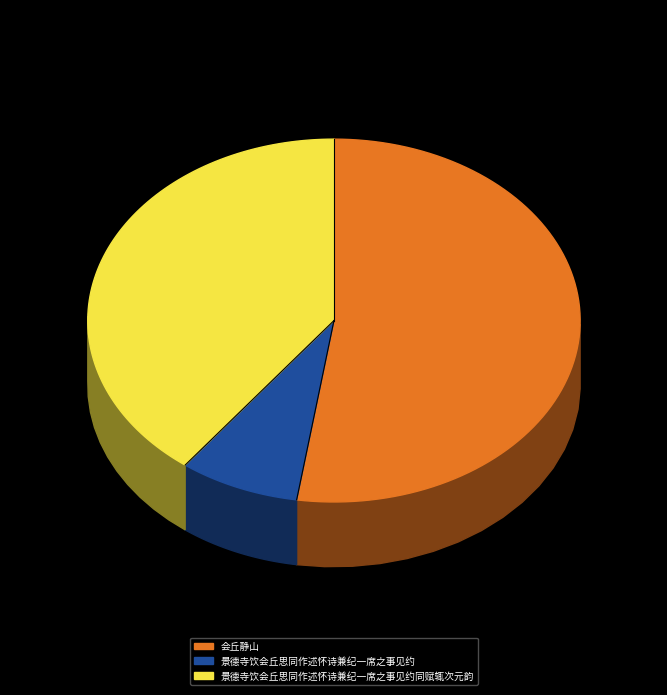

What is the largest slice in the pie chart?

会丘静山